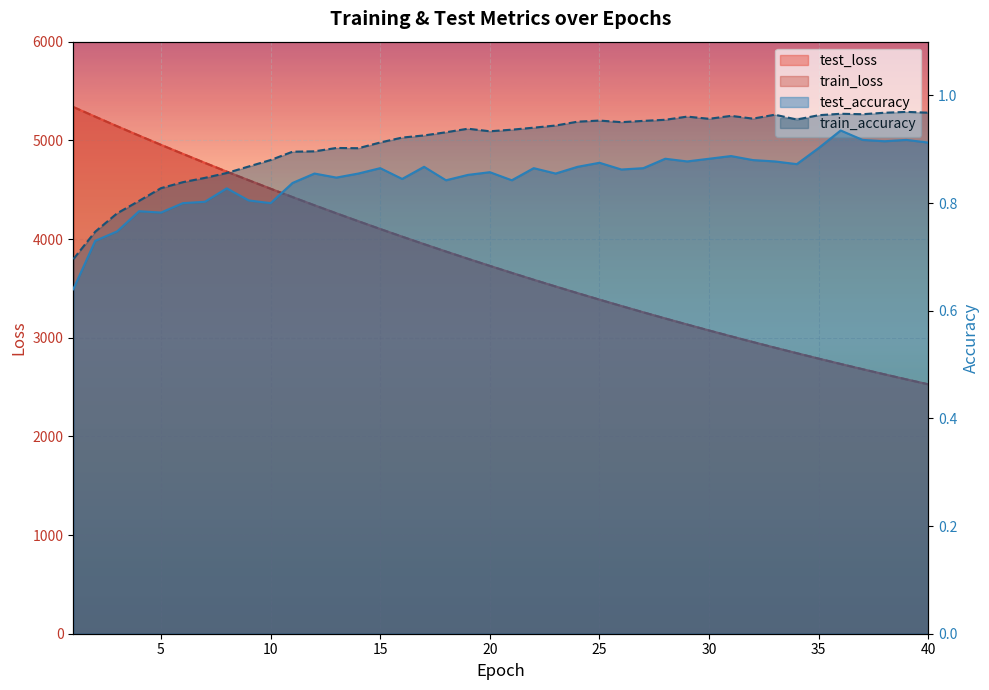

Which series has the largest total across all categories?

test_loss